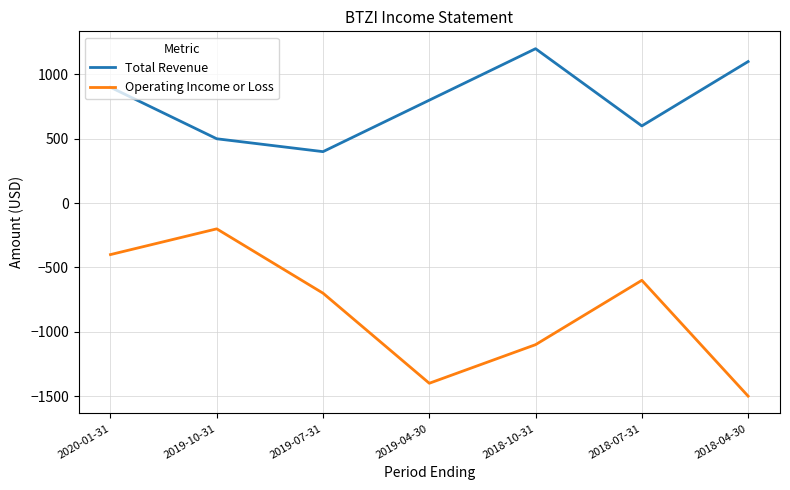

Is it true that Total Revenue equals 855 at 2018-07-31?

False